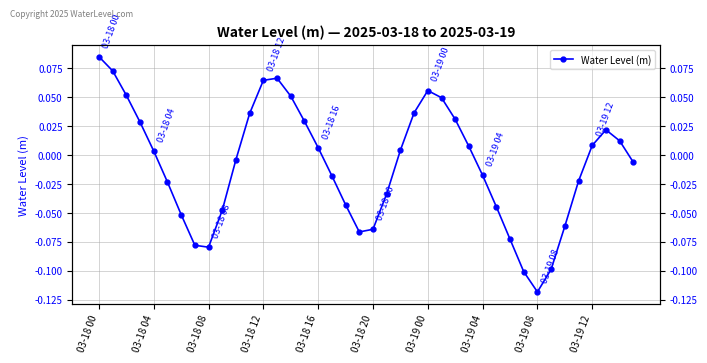

Which has a higher value, 03-18 16 or 10?

03-18 16